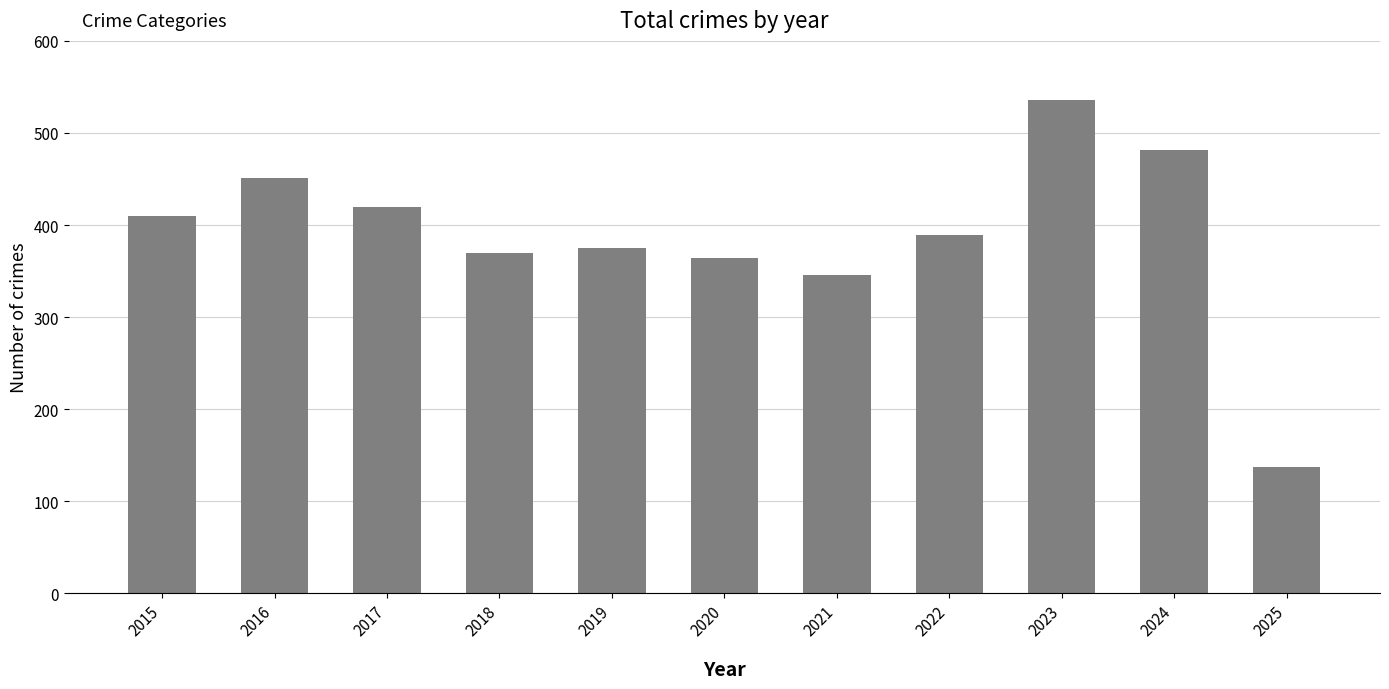

Count the number of data series in this chart.

1